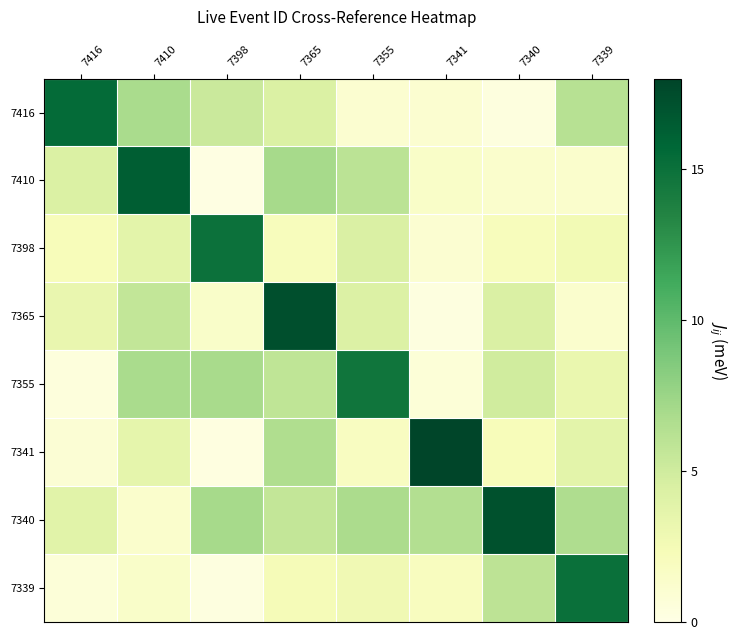

Which category has the highest value across all series?

7341